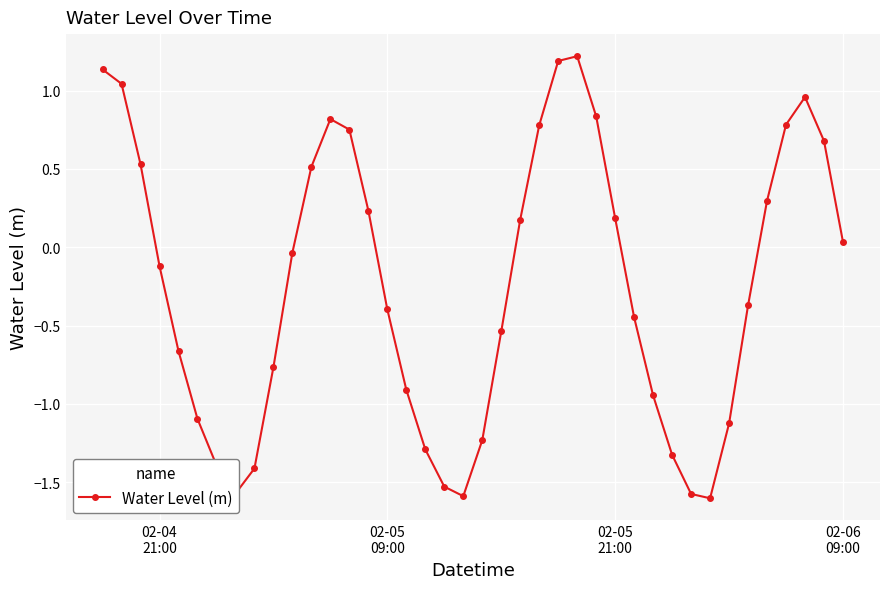

How many points are higher than both their immediate neighbors (excluding endpoints)?

3